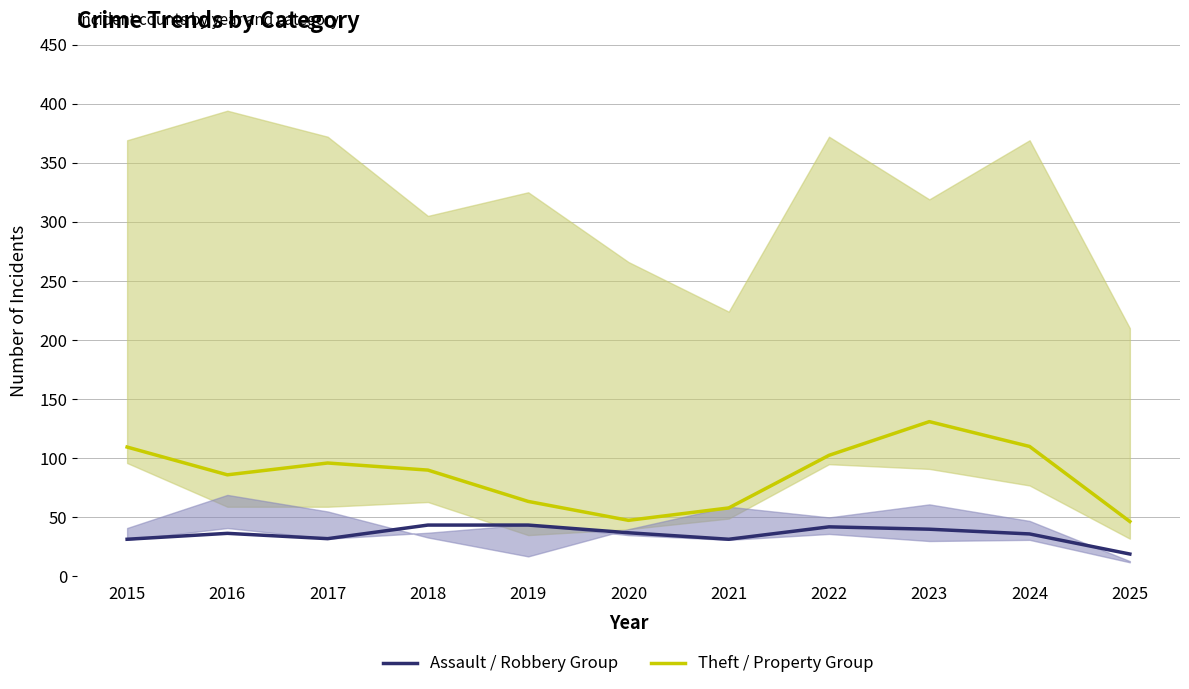

Where does the Aggravated Assault series first go above 39?

2018